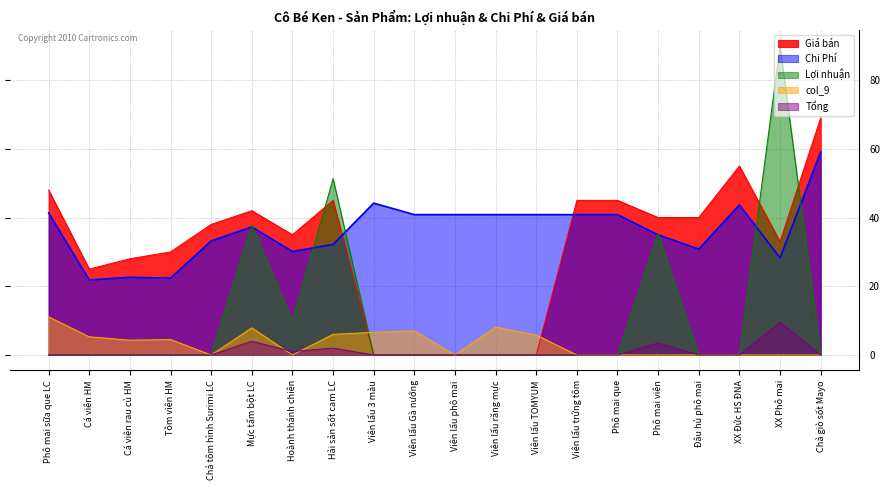

Does the chart display data point markers on the line(s)?

No